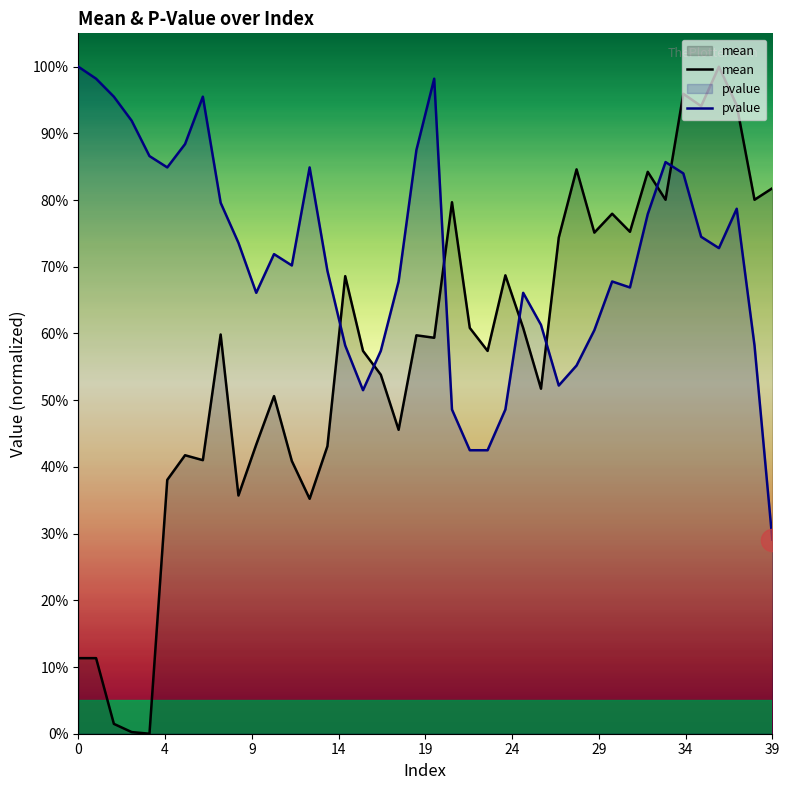

True or false: pvalue has more than 1 interior local peaks.

True